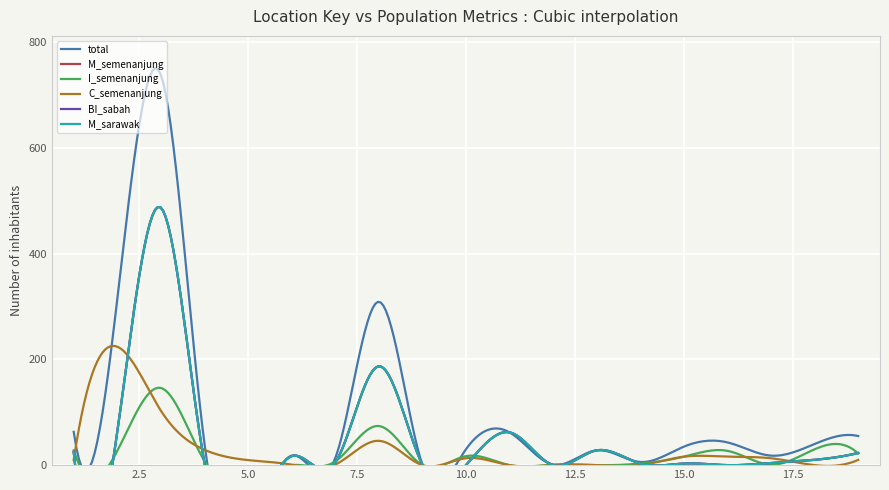

What is the difference between the maximum and minimum values in the M_sarawak series?

487